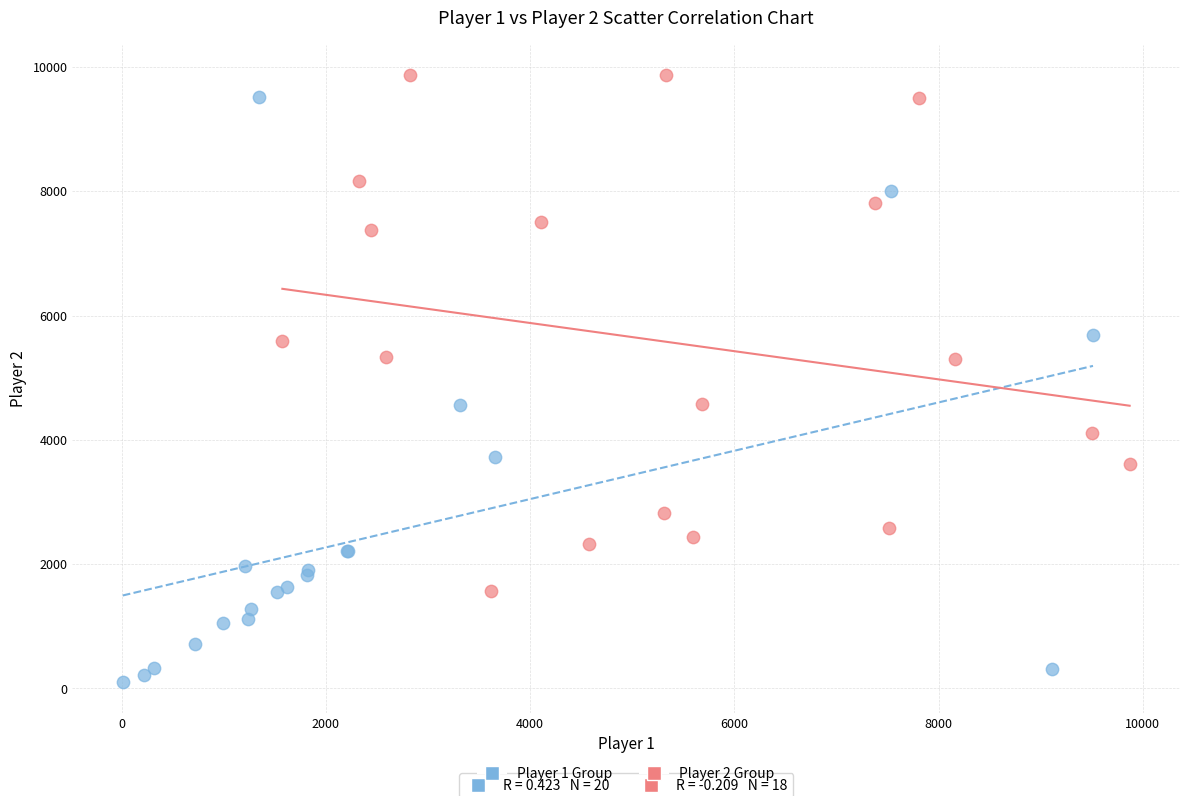

Which series contains the lowest Y value?

Player 1 Group